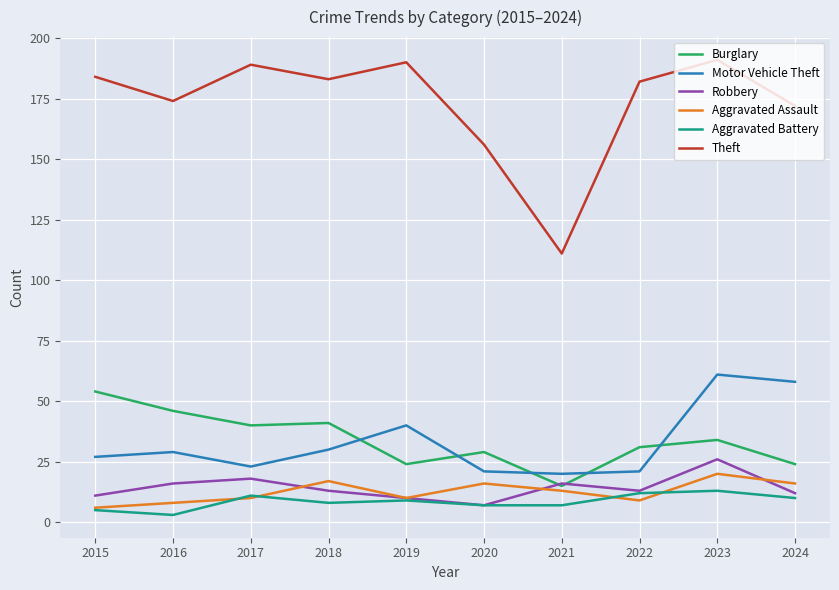

At which label is Theft closest to 151?

2020